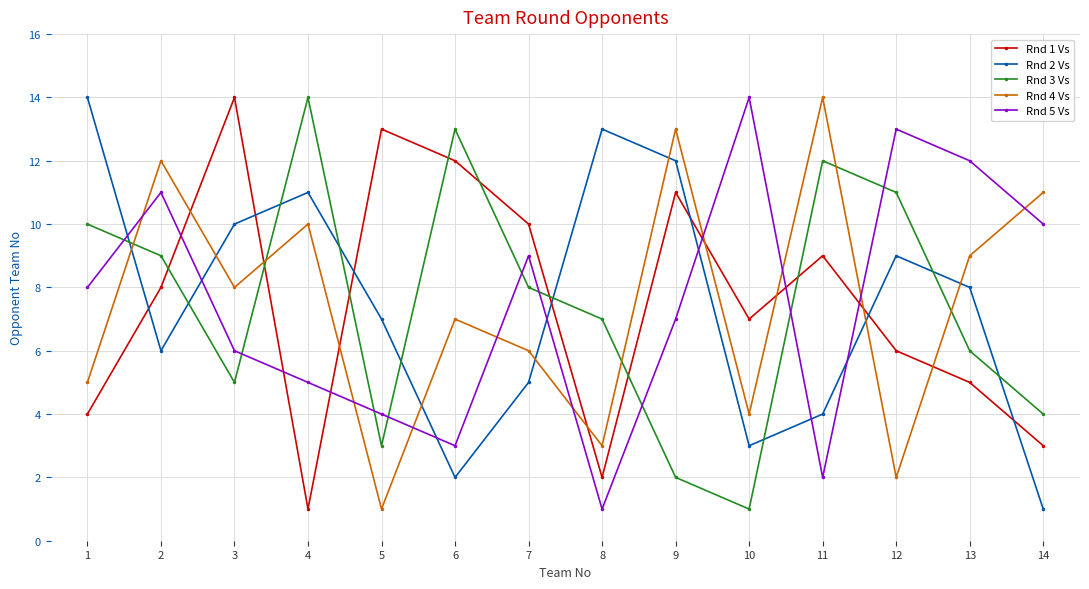

What is the maximum value shown in the chart?

14